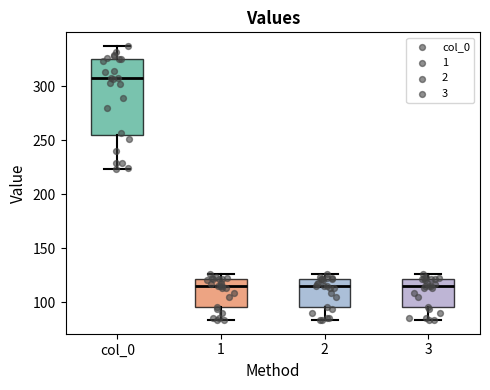

Which box is the tallest, from its lower edge to its upper edge?

col_0